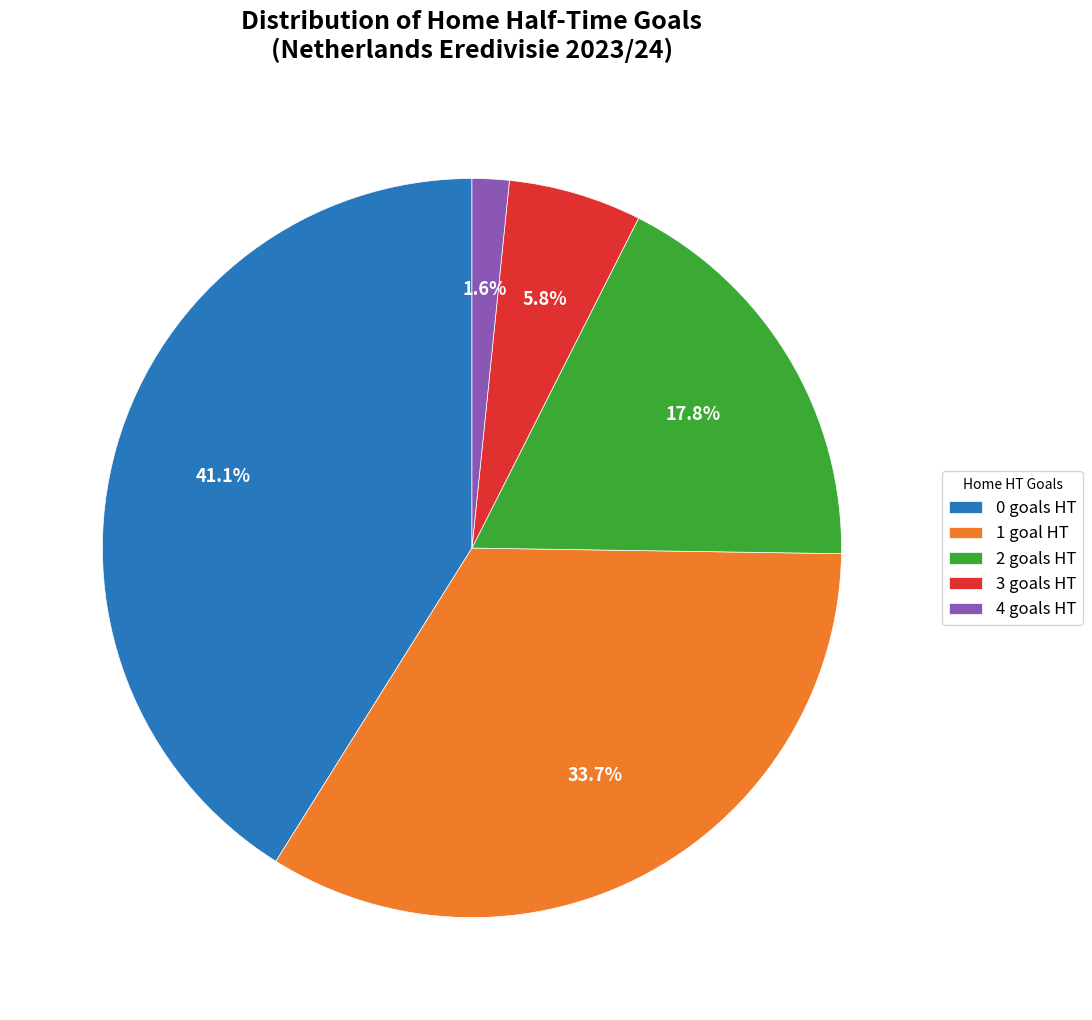

Does 4 goals HT represent more than half of the total?

No